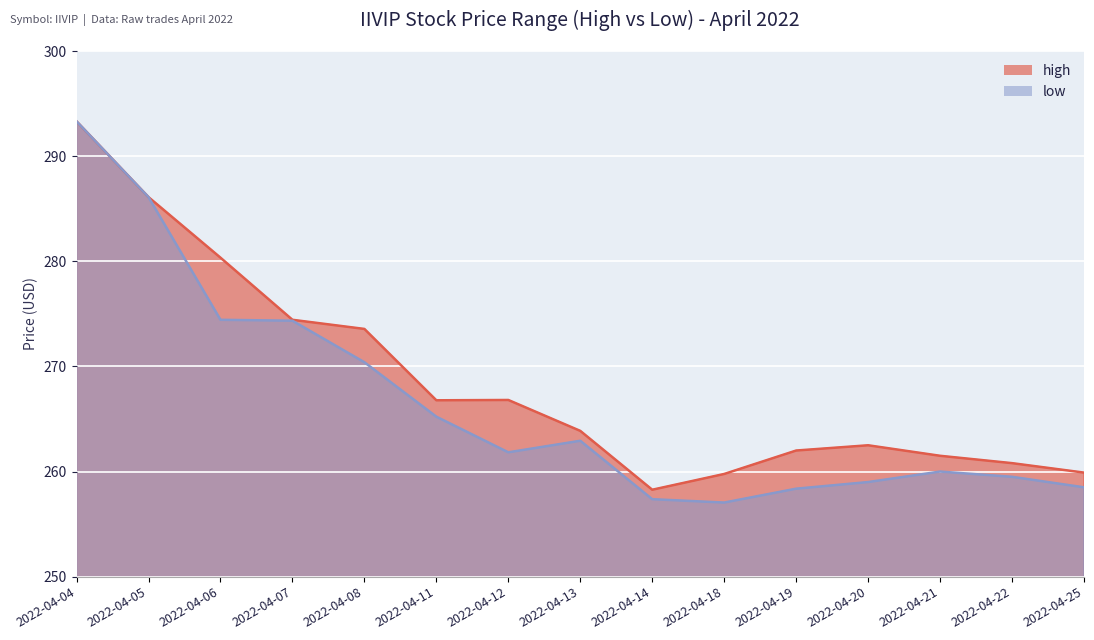

The low series shows 159.5 at 2022-04-12. True or false?

False